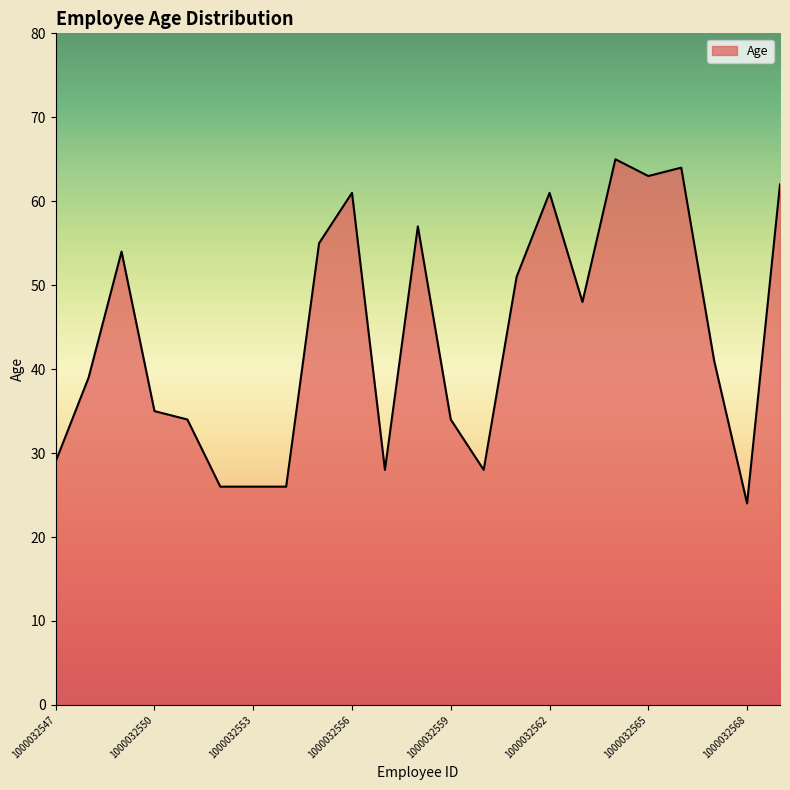

How many lines are shown in the chart?

1